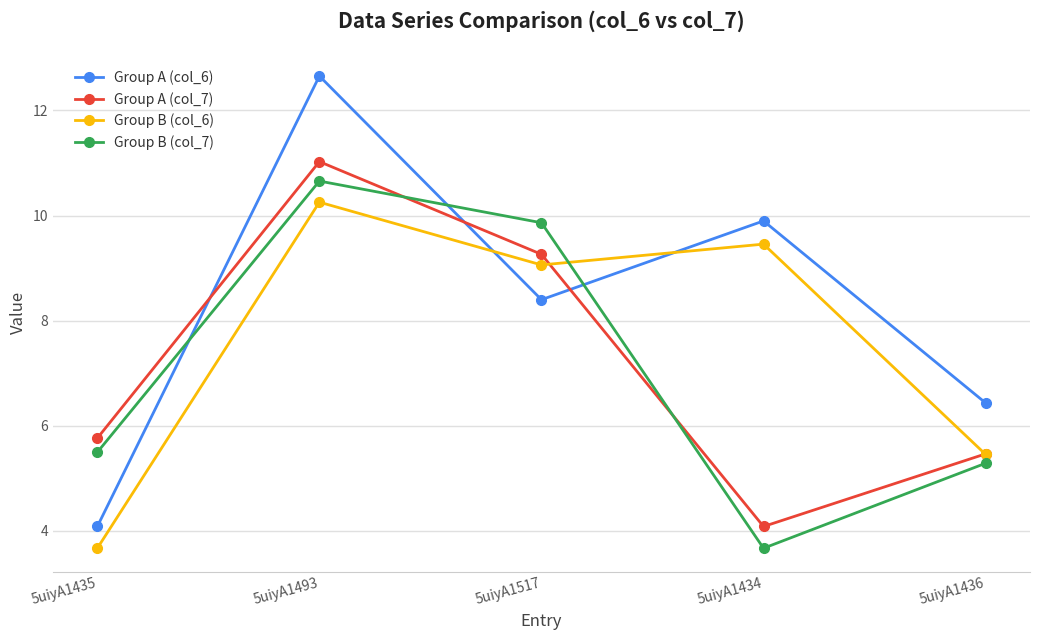

Which label corresponds to the largest value in the chart?

5uiyA1493